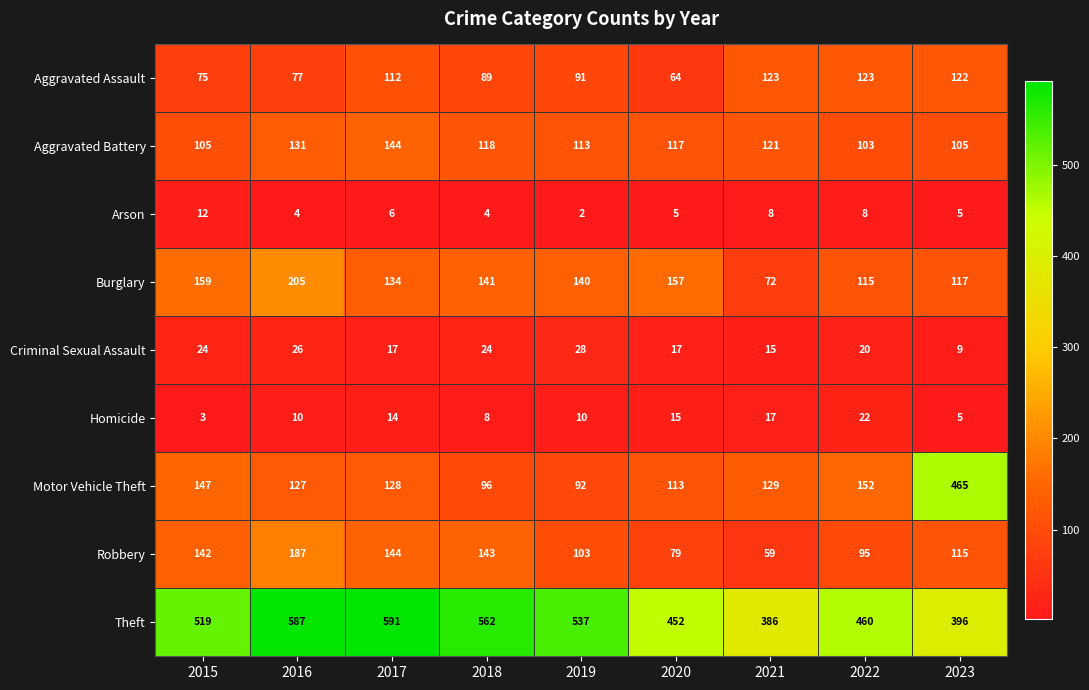

What is the sum of the Criminal Sexual Assault values at 2016 and 2020?

43